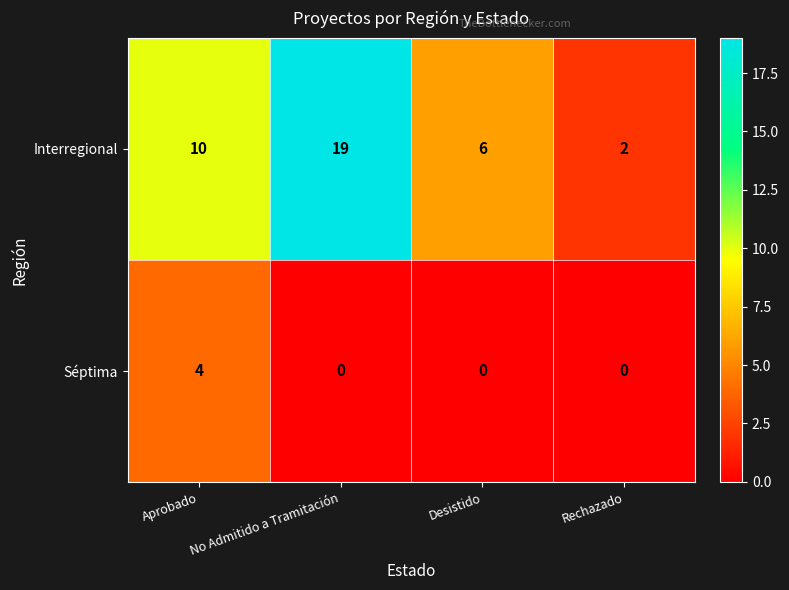

Which category has the highest value in the Interregional series?

No Admitido a Tramitación